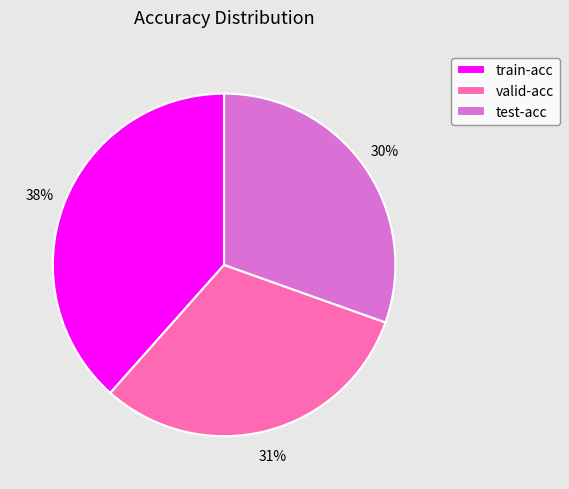

To the nearest percent, what is the average slice percentage?

33%